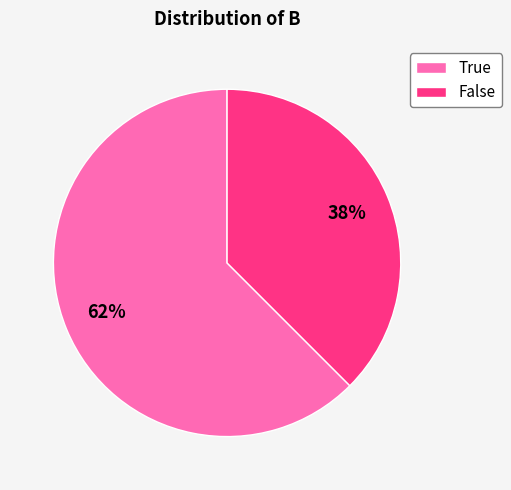

To the nearest percent, what is the average slice percentage?

50%